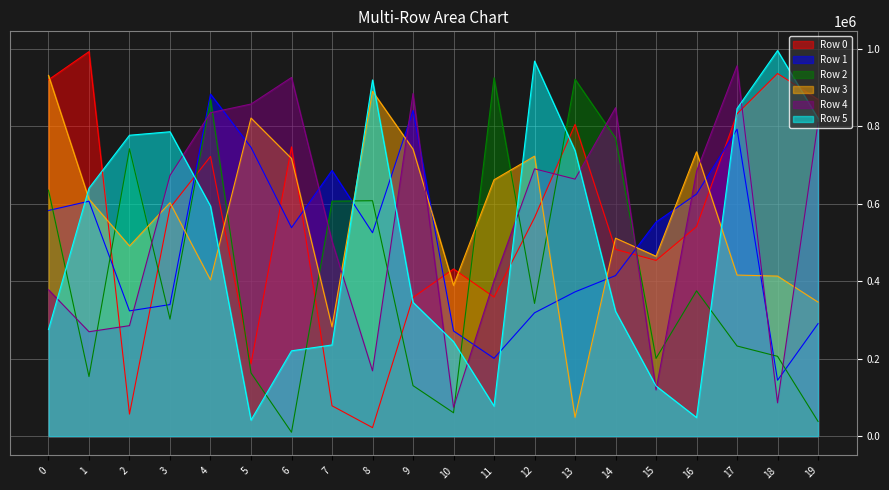

In Row 1, how many points are lower than both neighbors (excluding endpoints)?

5